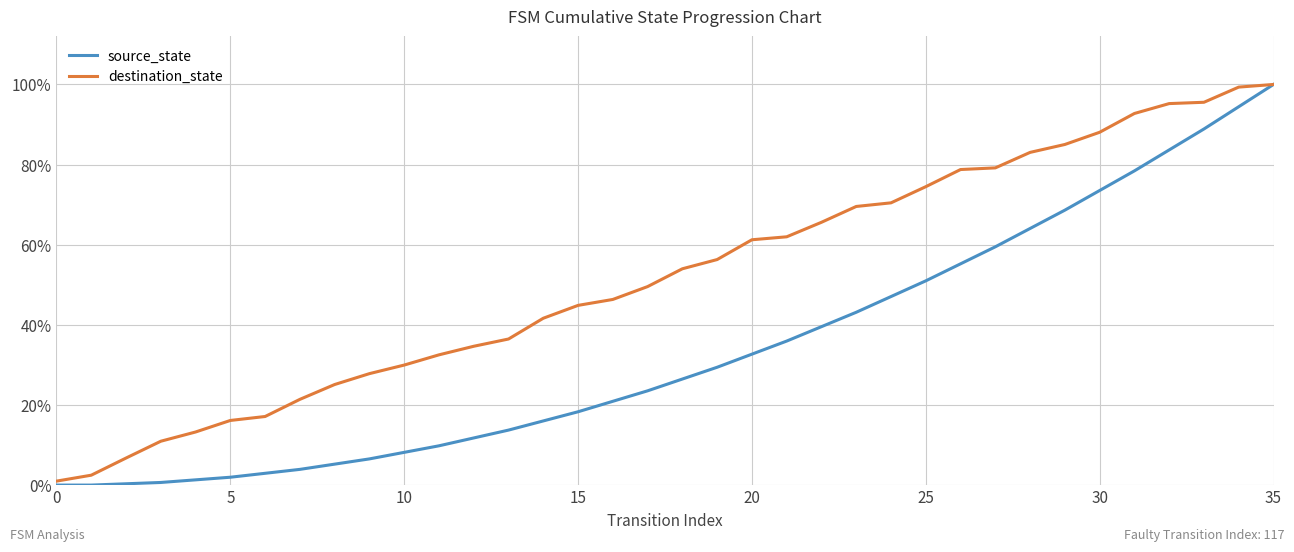

What is the greatest value displayed?

100.0